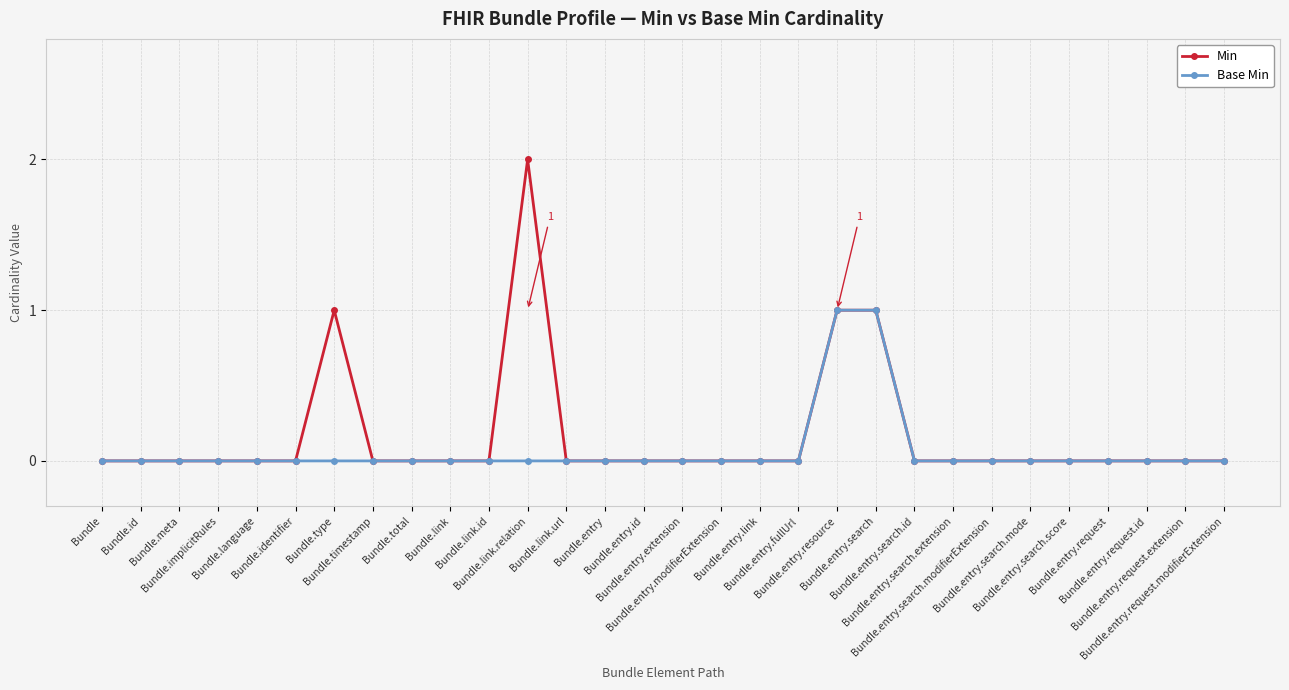

What is the maximum value for Min?

2